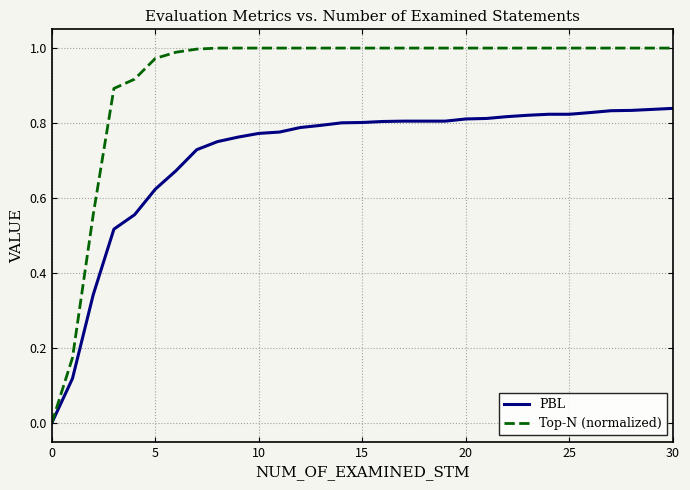

Which series has the largest total across all categories?

Top-N (normalized)